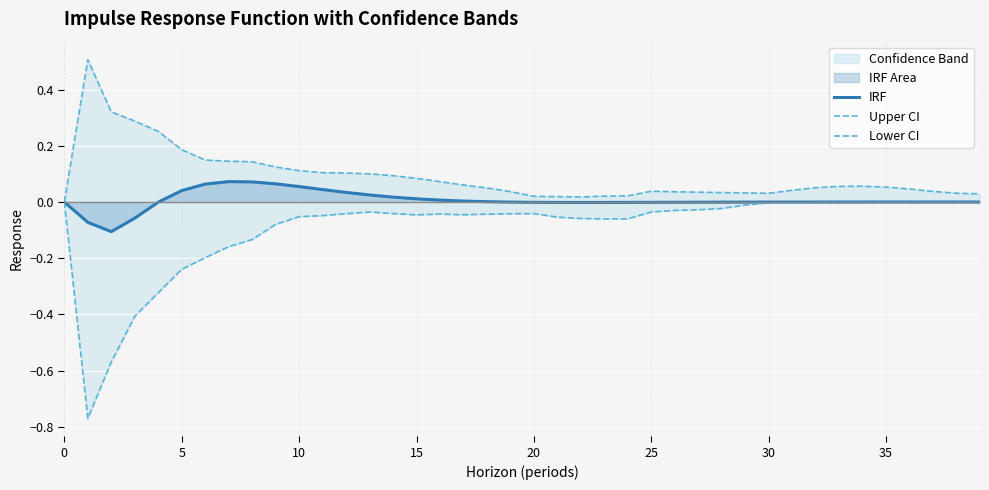

True or false: IRF has a value of -0.0 at 25.

True